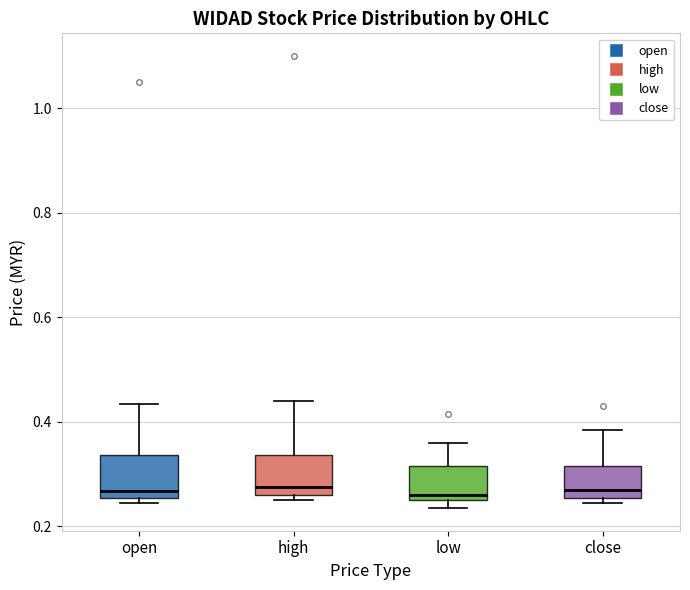

Reading left to right, read every box against the y-axis: the position of its median line, the range the box covers, and the ends of its whiskers. The values are not printed on the chart, so give them approximately, as read against the axis.

open: median 0.26 (just above the box's lower edge), box 0.26 to 0.34, whiskers 0.24 to 0.44
high: median 0.28, box 0.26 to 0.34, whiskers 0.26 (just below the box's lower edge) to 0.44
low: median 0.26 (just above the box's lower edge), box 0.26 to 0.32, whiskers 0.24 to 0.36
close: median 0.28, box 0.26 to 0.32, whiskers 0.24 to 0.38